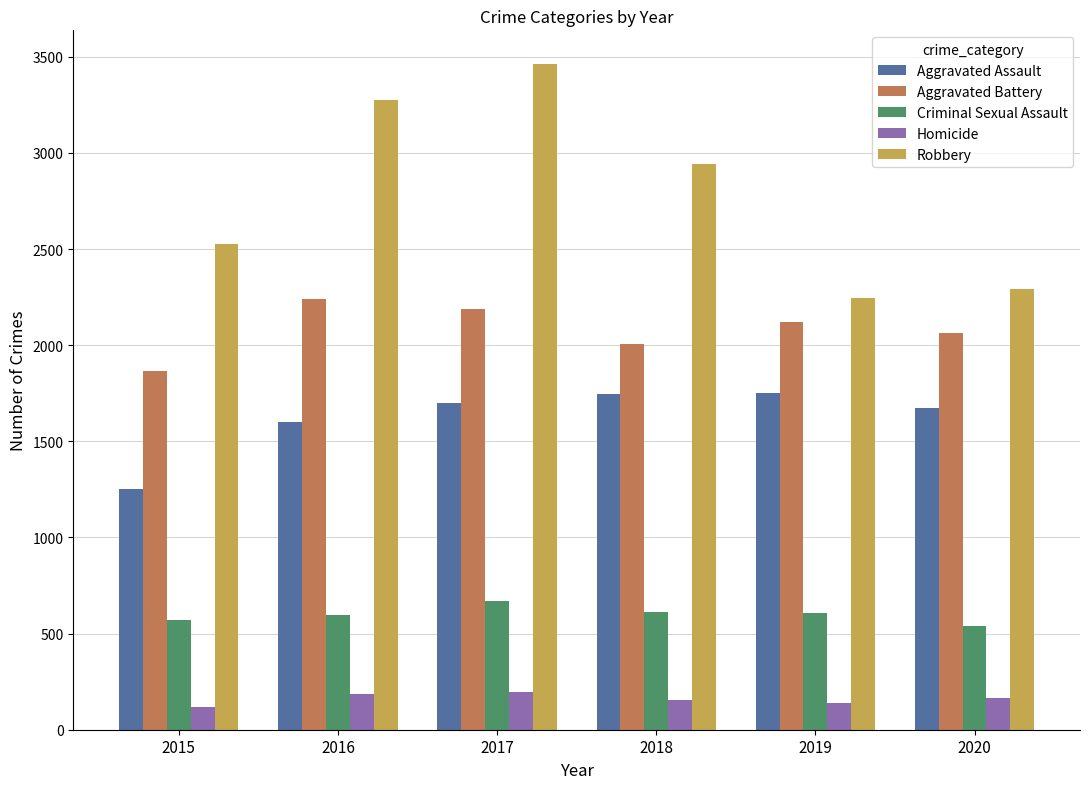

What is the sum of all Criminal Sexual Assault values?

3593